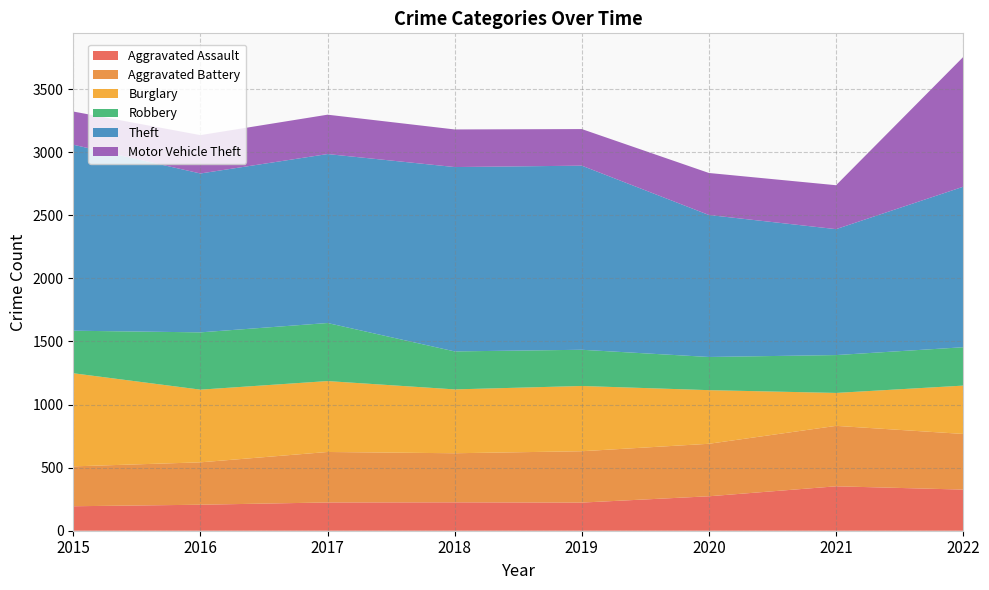

Reading right to left, what are all the values shown in this chart?

Aggravated Assault: 2022=326	2021=352	2020=273	2019=223	2018=225	2017=224	2016=206	2015=194
Aggravated Battery: 2022=441	2021=479	2020=416	2019=407	2018=389	2017=400	2016=336	2015=316
Burglary: 2022=383	2021=261	2020=425	2019=517	2018=506	2017=562	2016=576	2015=738
Robbery: 2022=304	2021=300	2020=263	2019=287	2018=301	2017=460	2016=454	2015=337
Theft: 2022=1272	2021=998	2020=1125	2019=1459	2018=1461	2017=1339	2016=1259	2015=1474
Motor Vehicle Theft: 2022=1028	2021=348	2020=333	2019=290	2018=298	2017=312	2016=304	2015=263